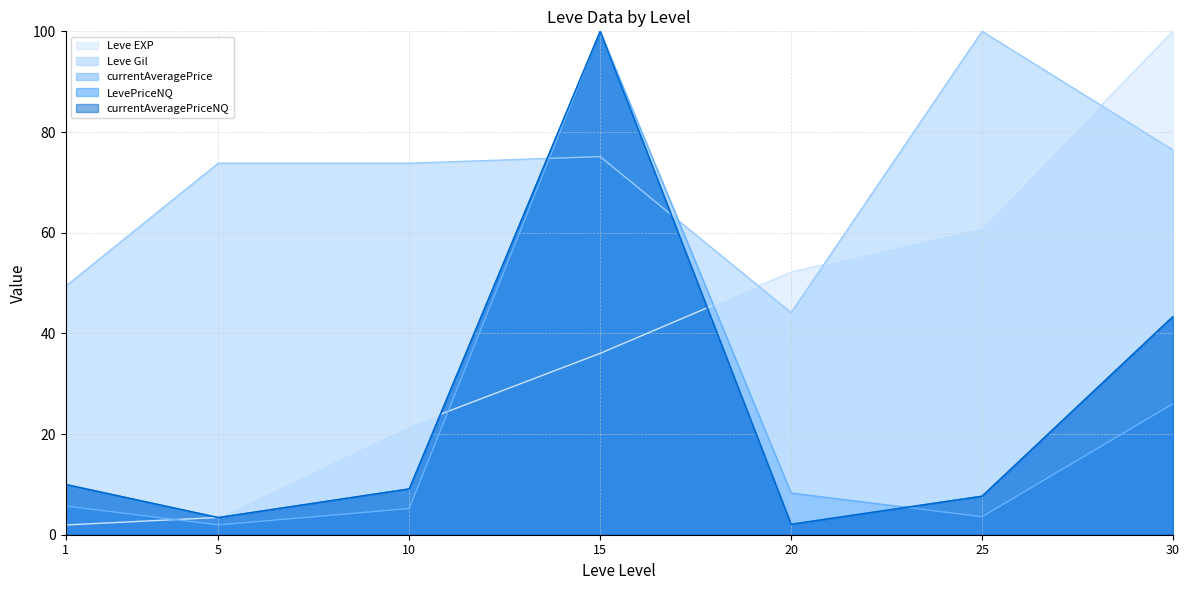

Does the chart have visible grid lines?

Yes